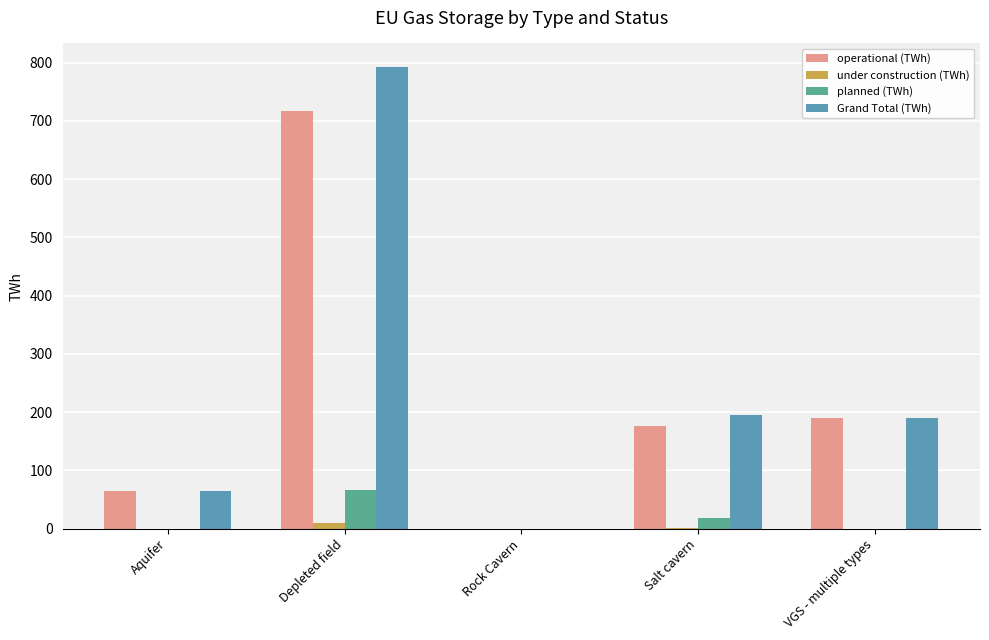

Is the value of planned (TWh) at Aquifer greater than the value of Grand Total (TWh) at VGS - multiple types?

No